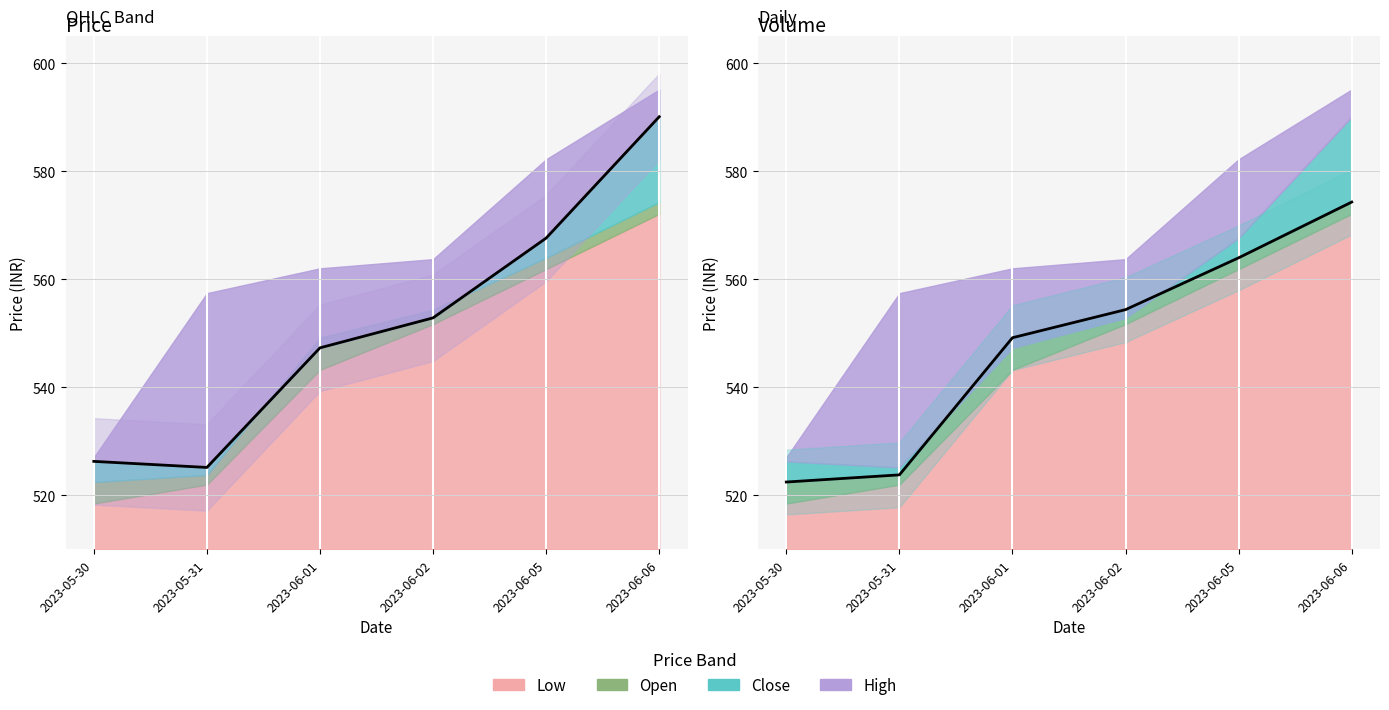

What is the difference between the maximum and second lowest values in the Close line series?

63.8